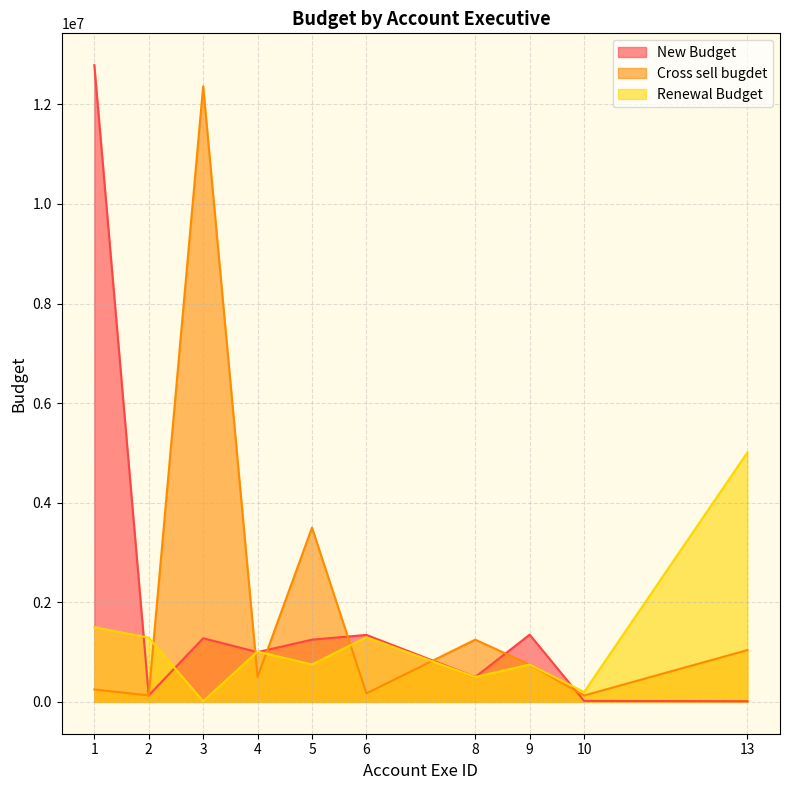

Where do Cross sell bugdet and New Budget first cross each other?

2 and 3